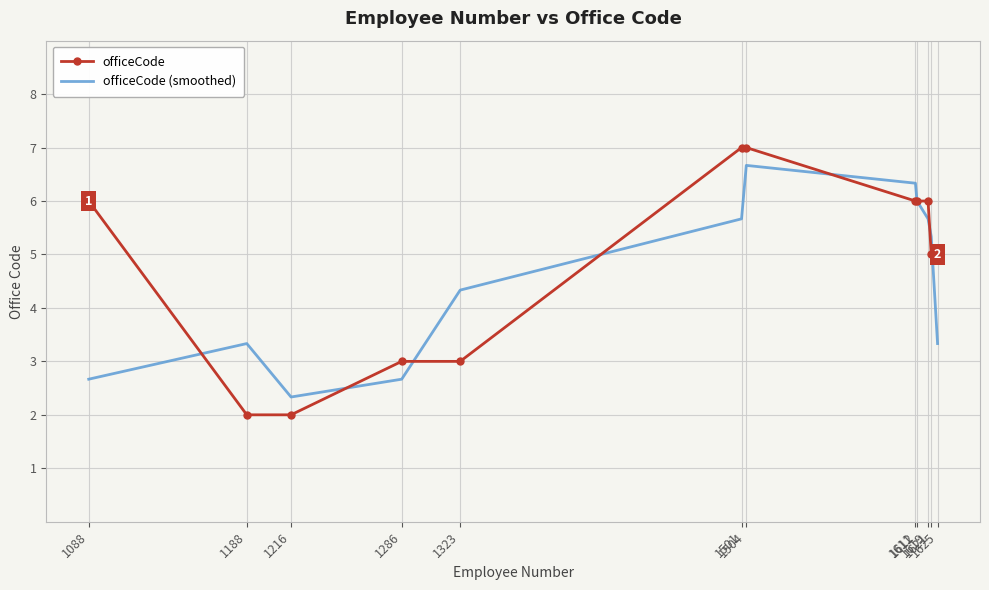

What is the maximum value shown in the chart?

7.0